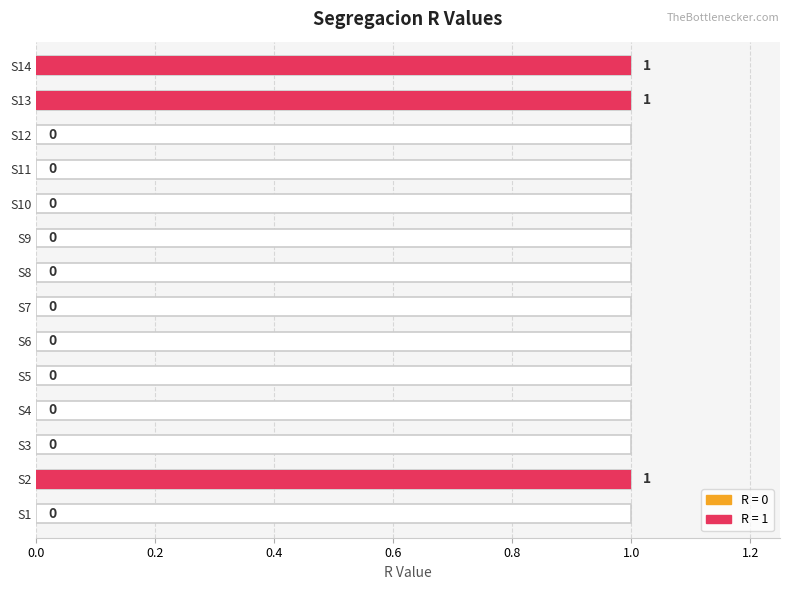

Is it true that the value at S8 is 0?

True